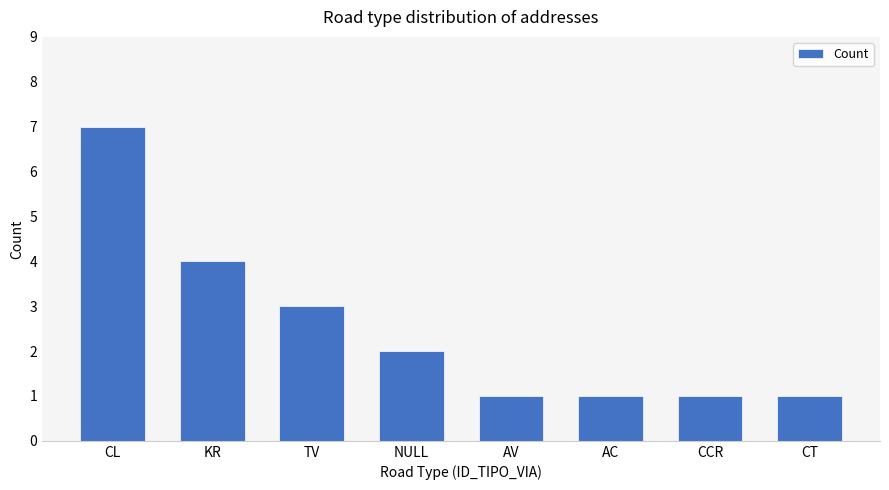

The chart shows a value of 1 at CCR. True or false?

True